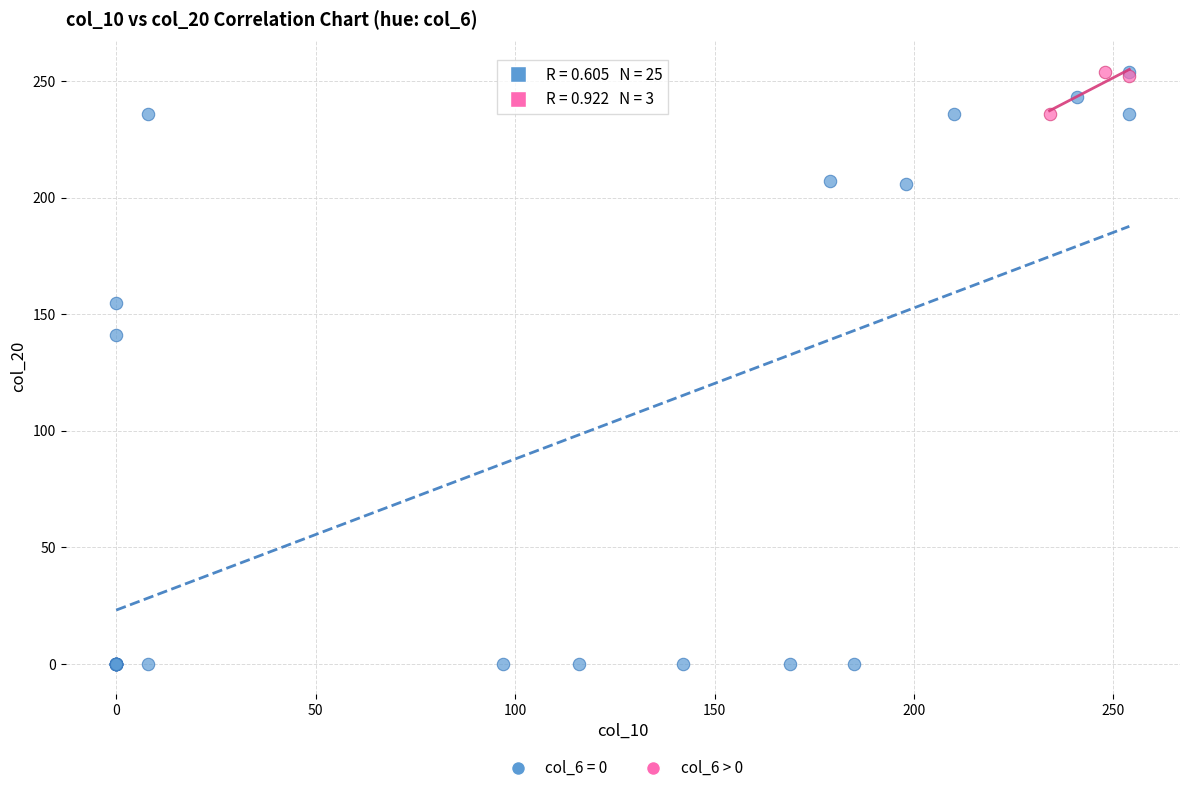

Which series has the widest spread of Y values?

col_6 = 0